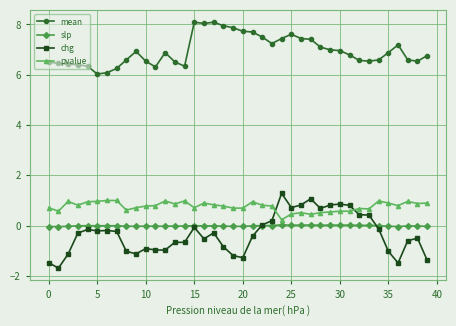

True or false: chg has more than 0 interior local peaks.

True